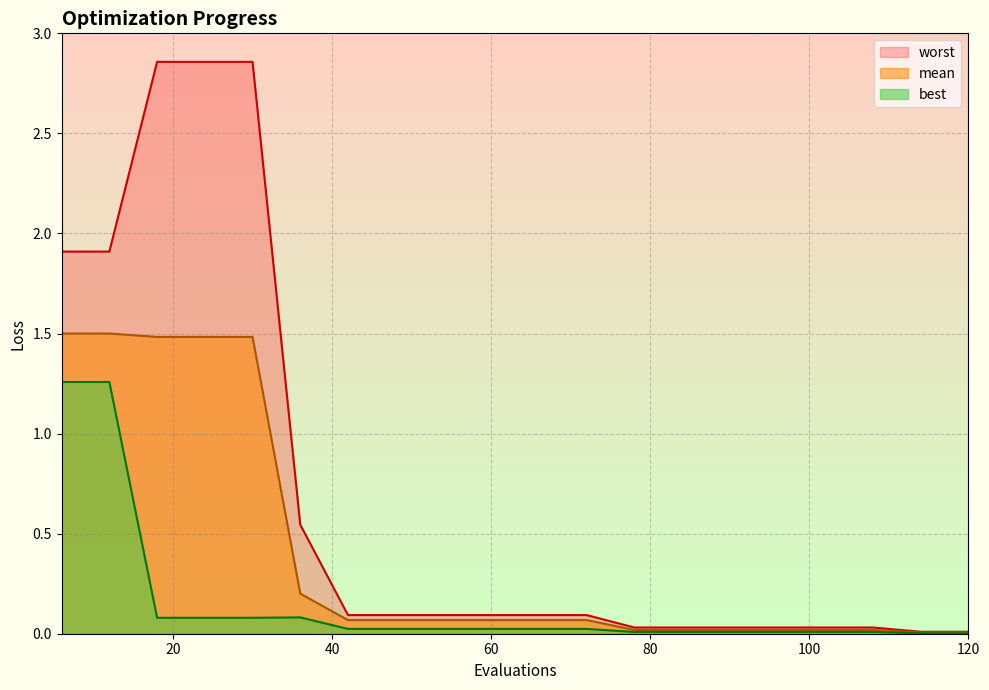

Which series changed the most between 18 and 24?

mean